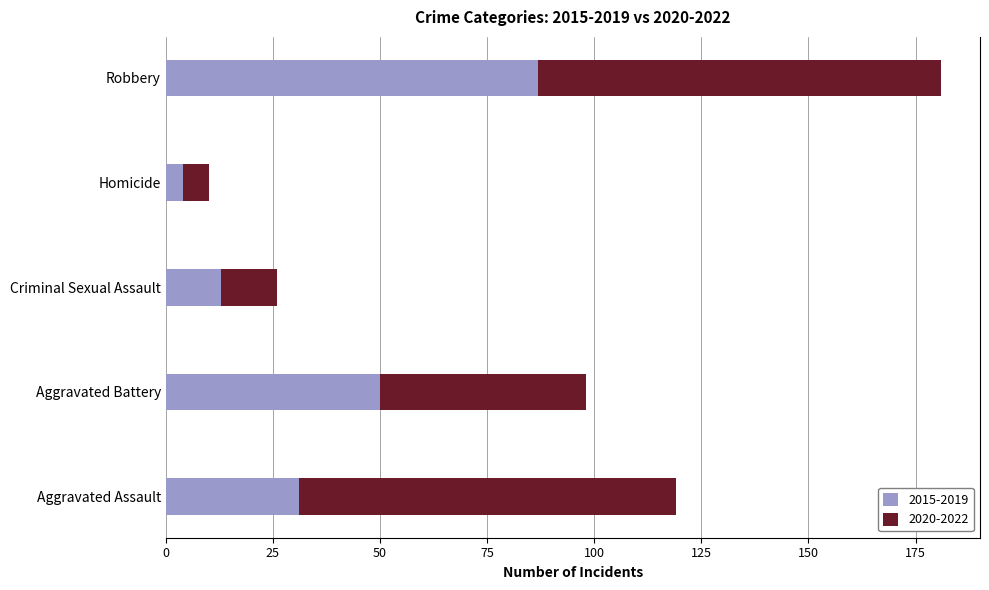

How many data points does each series have?

5